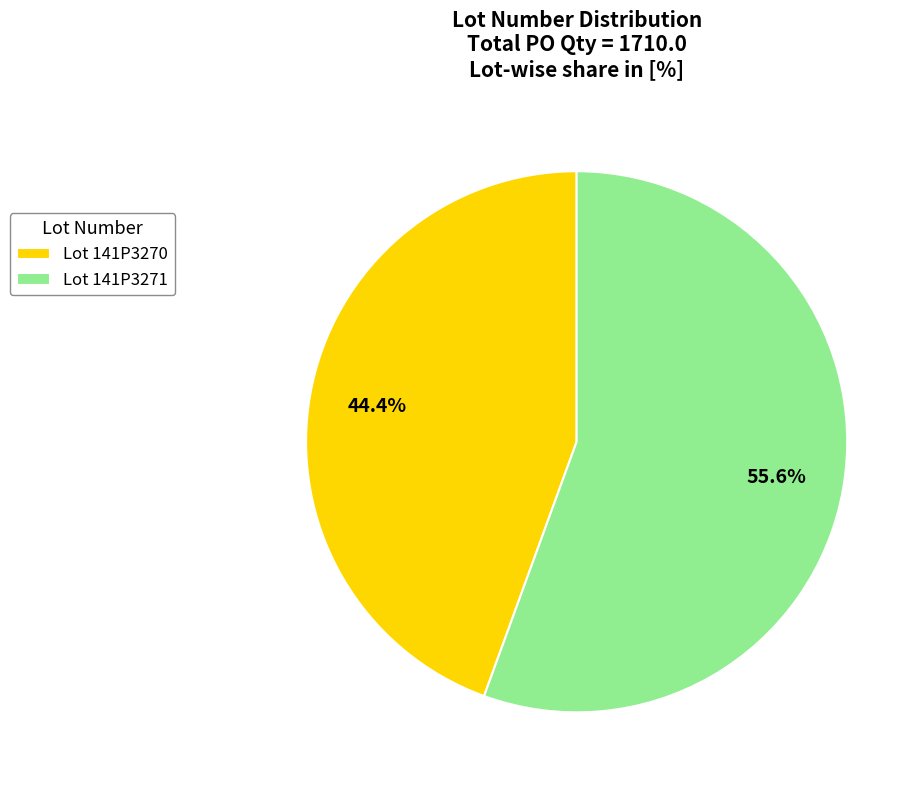

Which has a higher value, Lot 141P3270 or Lot 141P3271?

Lot 141P3271